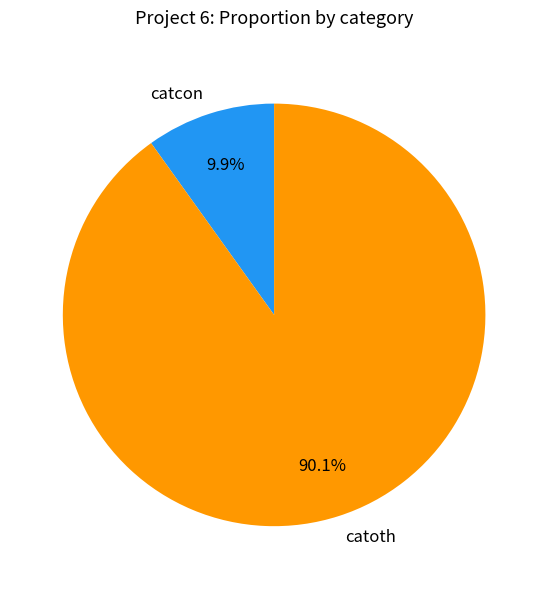

Is catoth the majority of the pie?

Yes